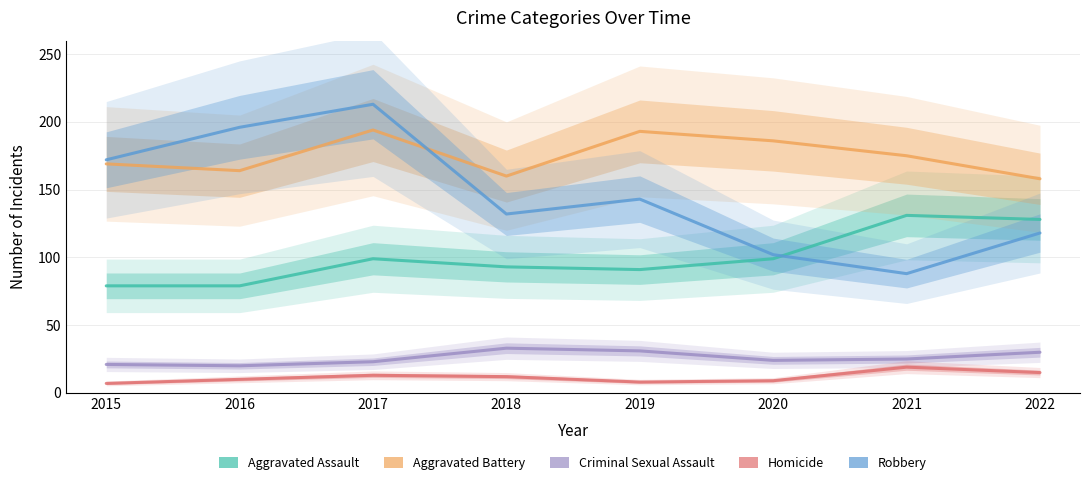

Is it true that Criminal Sexual Assault equals 15 at 2020?

False